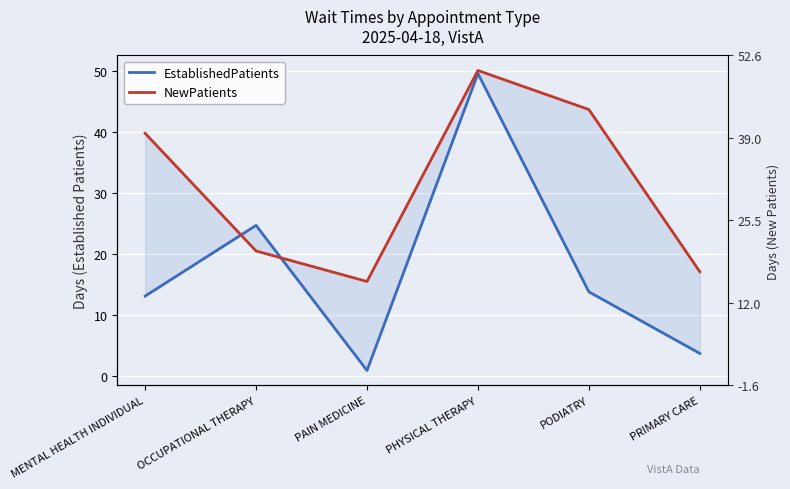

What is the average value of the NewPatients series?

31.1